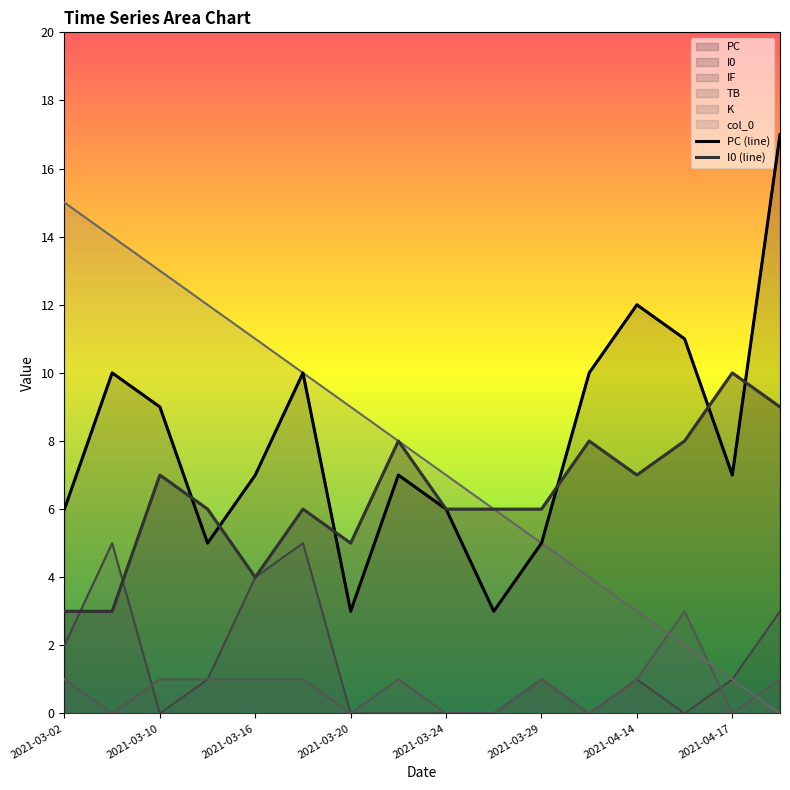

What is the difference between the maximum and minimum values in the I0 (line) series?

7